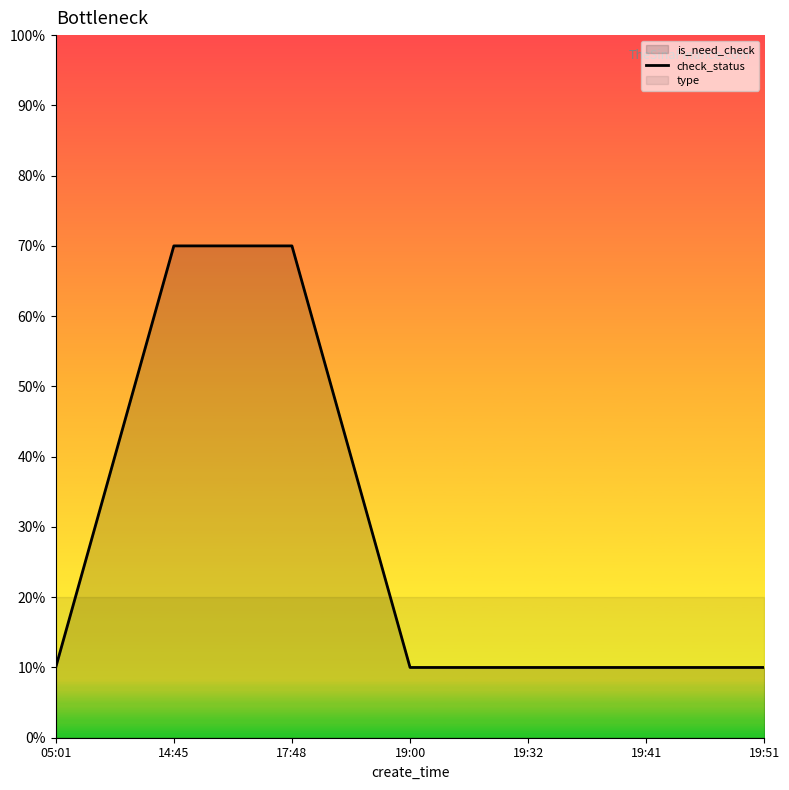

Reading left to right, what are all the values shown in this chart?

05:01=10	14:45=70	17:48=70	19:00=10	19:32=10	19:41=10	19:51=10